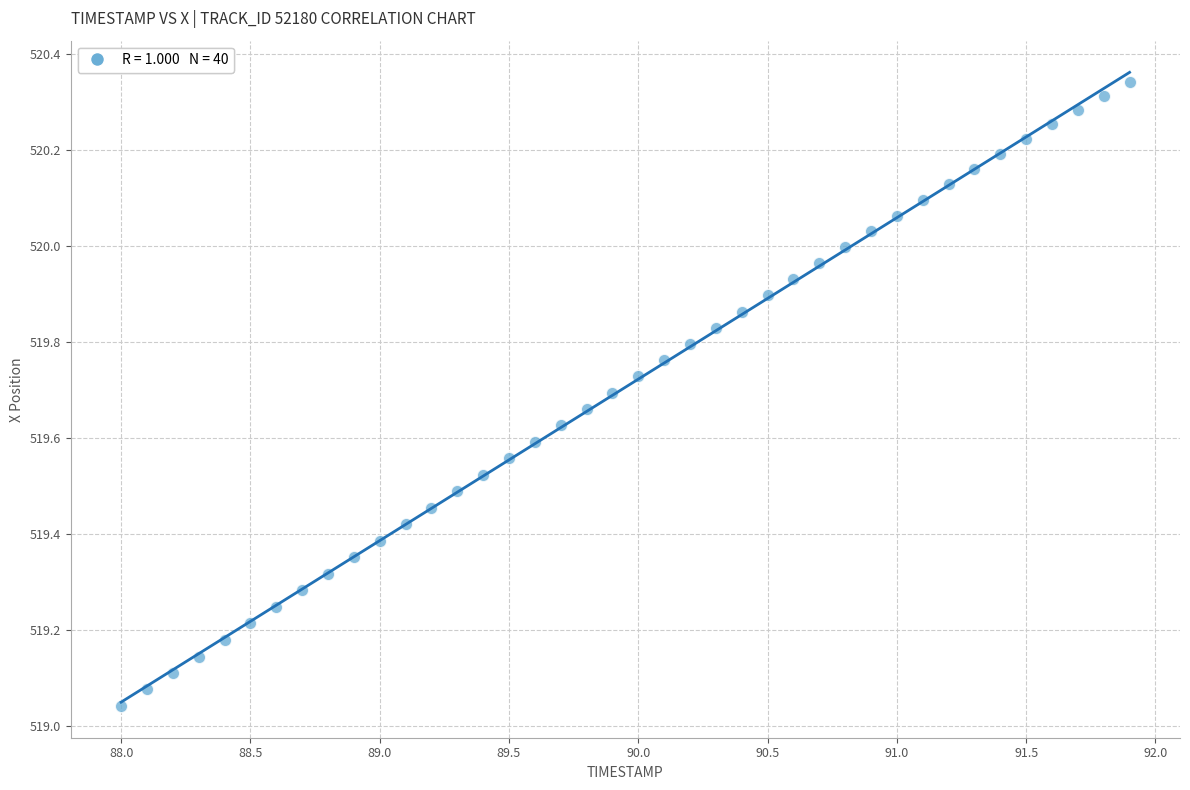

What is the range of X values (max minus min)?

3.9